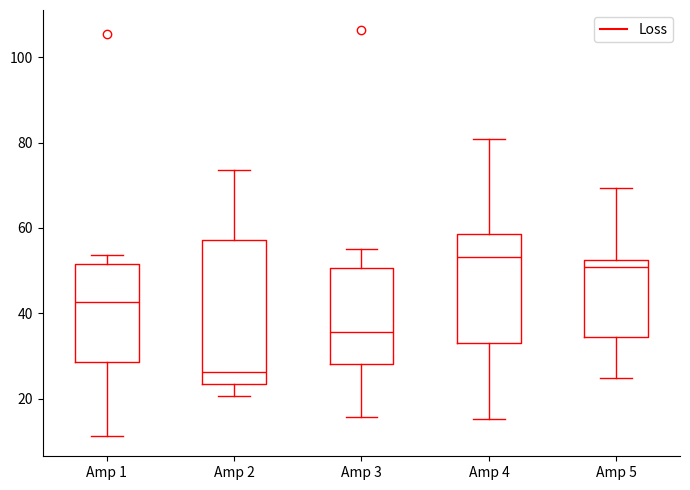

Reading left to right, read every box against the y-axis: the position of its median line, the range the box covers, and the ends of its whiskers. The values are not printed on the chart, so give them approximately, as read against the axis.

Amp 1: median 42, box 28 to 52, whiskers 12 to 54
Amp 2: median 26, box 24 to 58, whiskers 20 to 74
Amp 3: median 36, box 28 to 50, whiskers 16 to 56
Amp 4: median 54, box 32 to 58, whiskers 16 to 80
Amp 5: median 50, box 34 to 52, whiskers 24 to 70